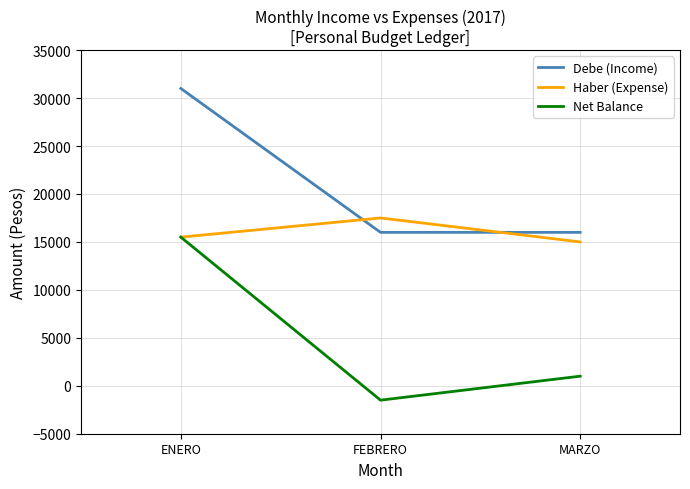

Reading right to left, list all the values displayed in this chart.

Debe (Income): MARZO=16000	FEBRERO=16000	ENERO=31000
Haber (Expense): MARZO=15000	FEBRERO=17500	ENERO=15500
Net Balance: MARZO=1000	FEBRERO=-1500	ENERO=15500